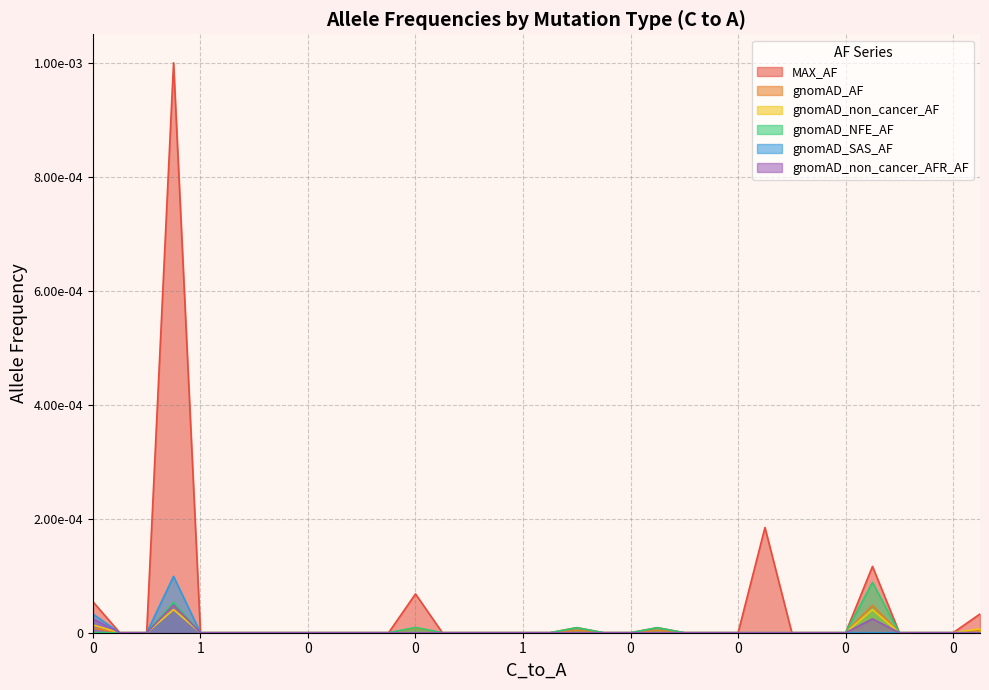

How many data points in gnomAD_non_cancer_AF are above 0?

4